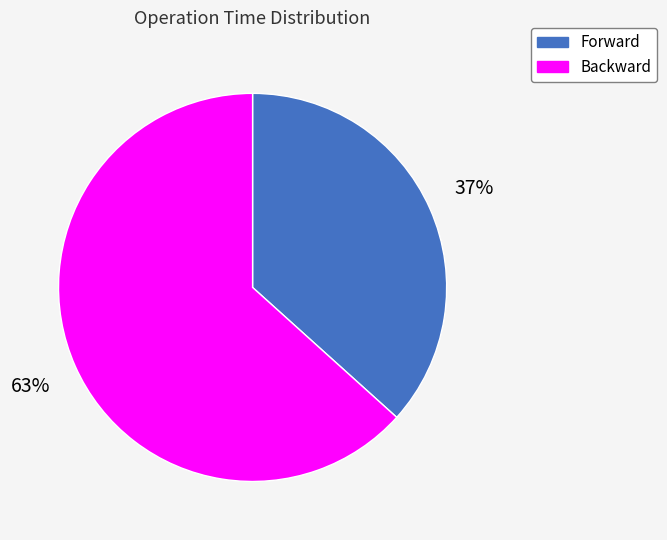

What is the majority slice?

Backward